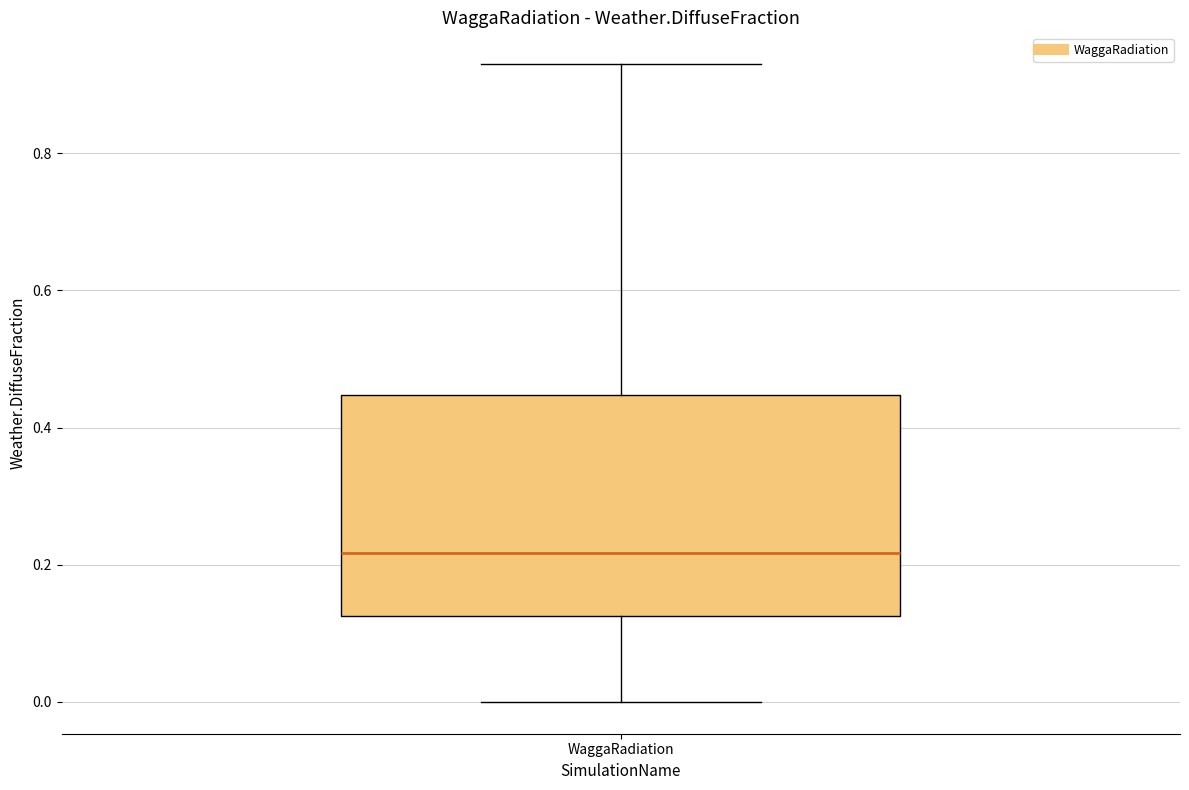

Read this box plot against the y-axis: the position of the median line, the range covered by the box, and the ends of both whiskers. The values are not printed on the chart, so give them approximately, as read against the axis.

median 0.22, box 0.12 to 0.44, whiskers 0.00 to 0.92